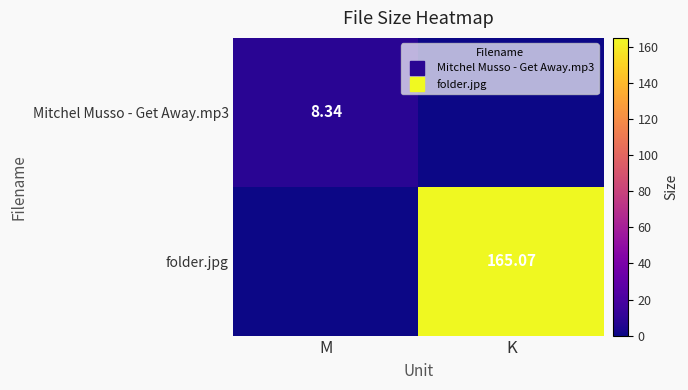

What is the spread (max minus min) of values at K?

165.1